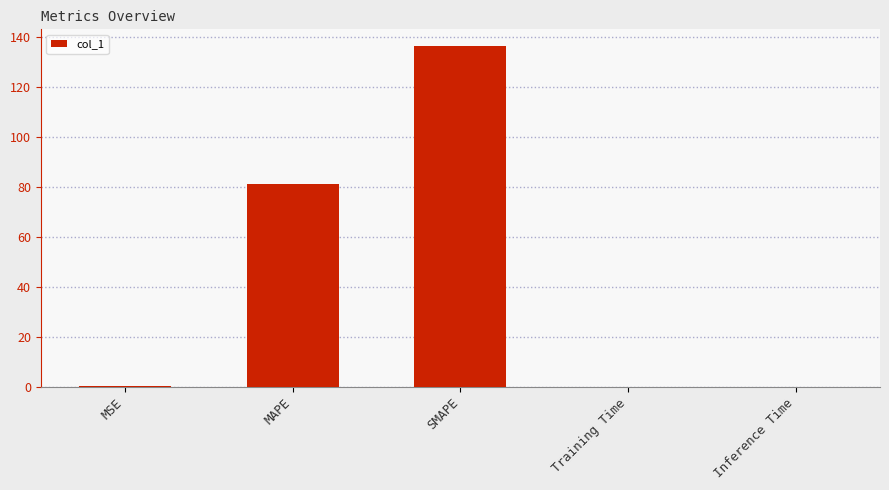

Is it true that the value at Training Time is 0.0?

True